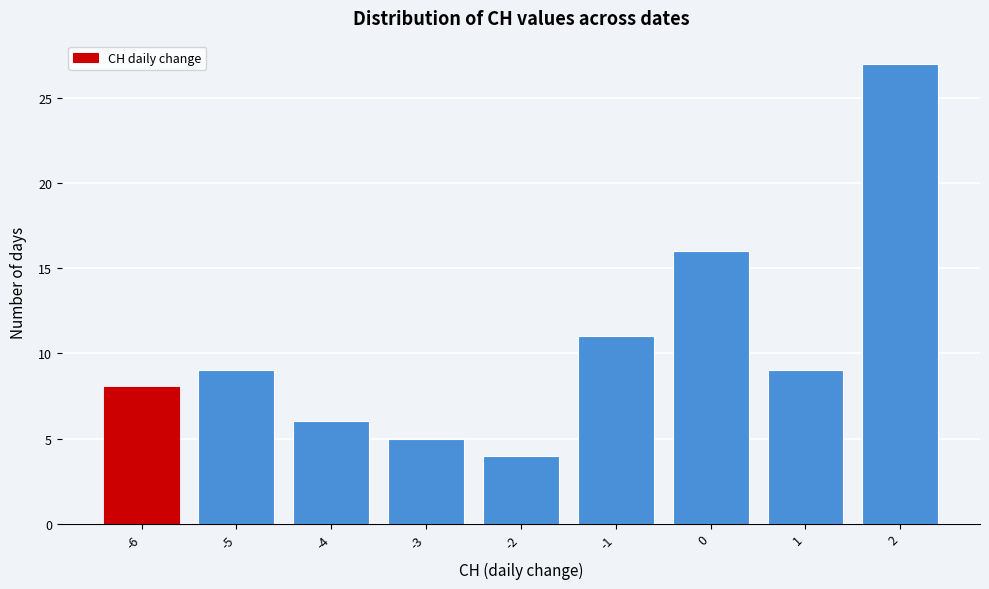

Reading left to right, what are all the values shown in this chart?

8	9	6	5	4	11	16	9	27